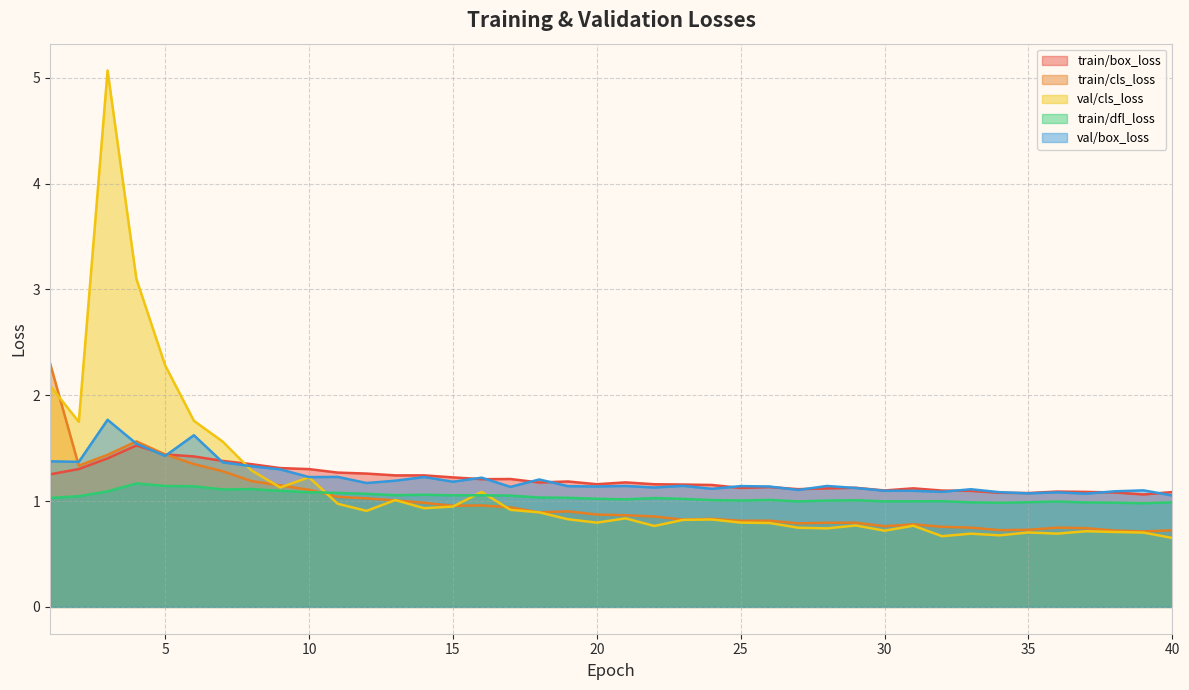

Rank the series at 6 from lowest to highest value.

train/dfl_loss, train/cls_loss, train/box_loss, val/box_loss, val/cls_loss